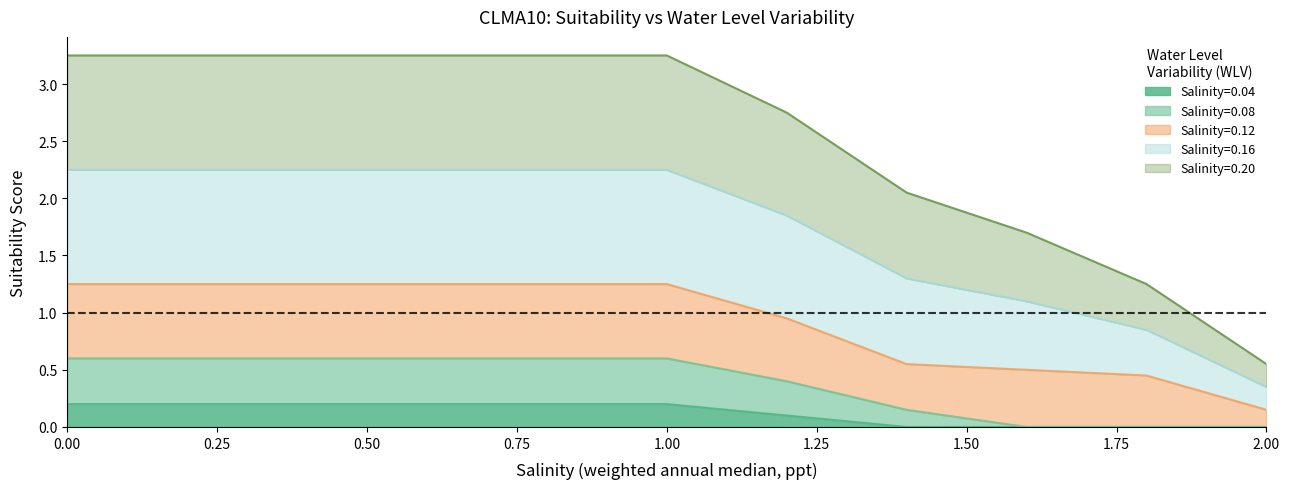

What is the difference between the highest and lowest values at 2.0?

0.5